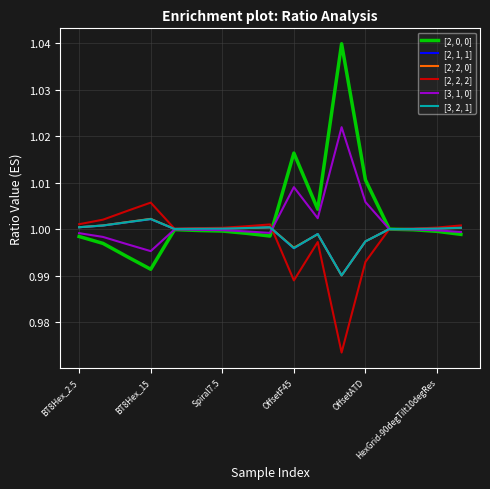

List the series in order of their peak value, highest first.

[2, 0, 0], [3, 1, 0], [2, 2, 2], [2, 2, 0], [3, 2, 1], [2, 1, 1]